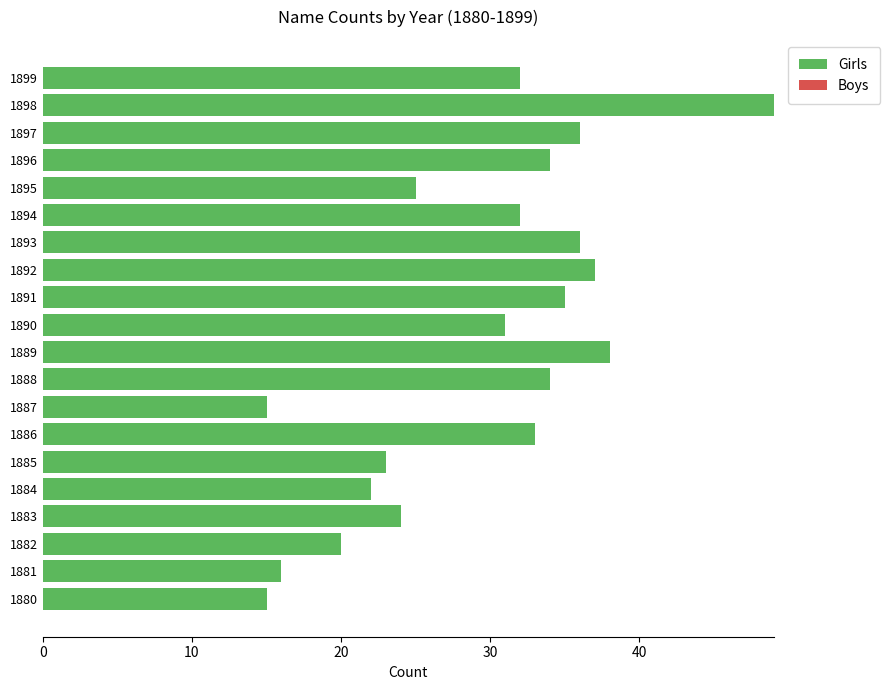

The value at 1881 is 10. True or false?

False